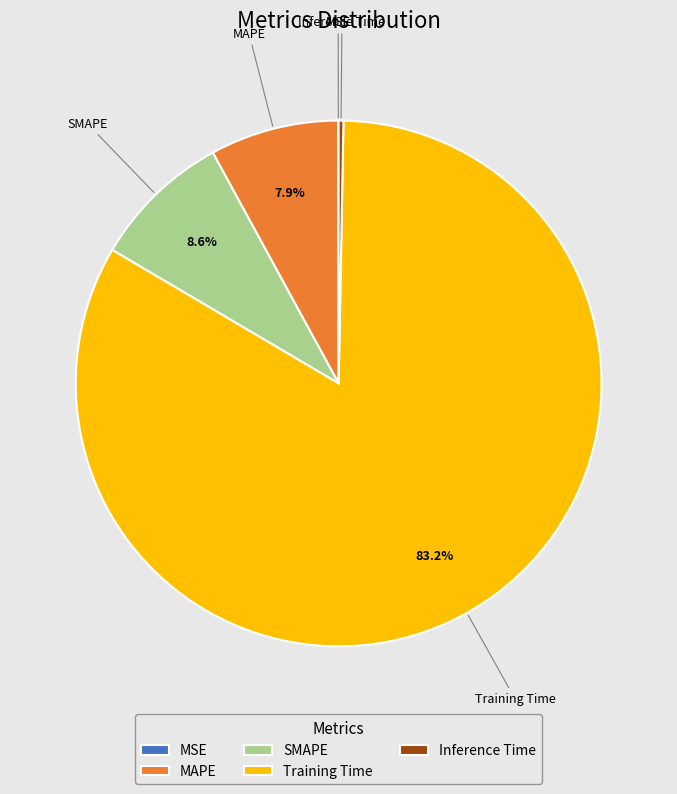

Which category has the biggest portion of the pie?

Training Time